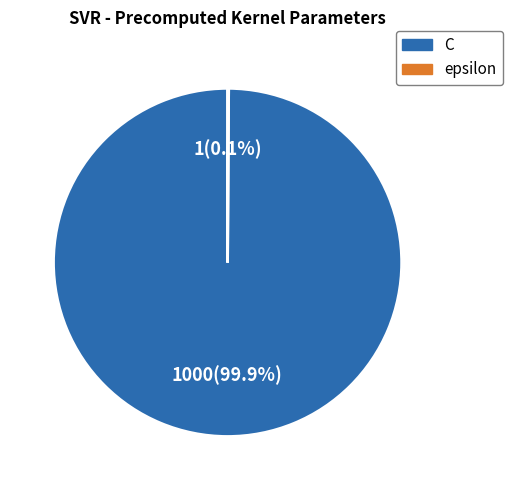

What percentage is NOT represented by C?

0.1%